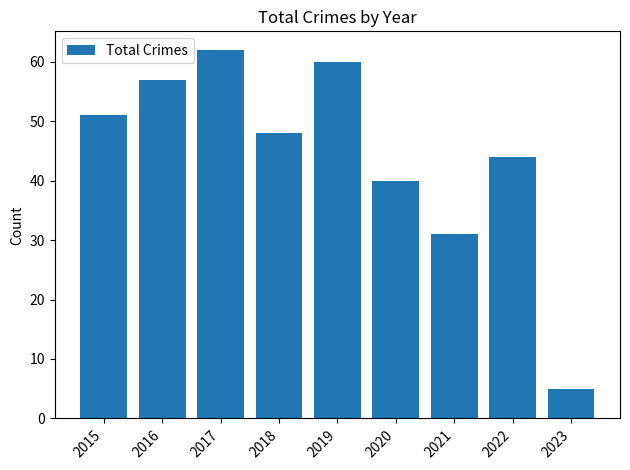

Count the number of categories in the chart.

9